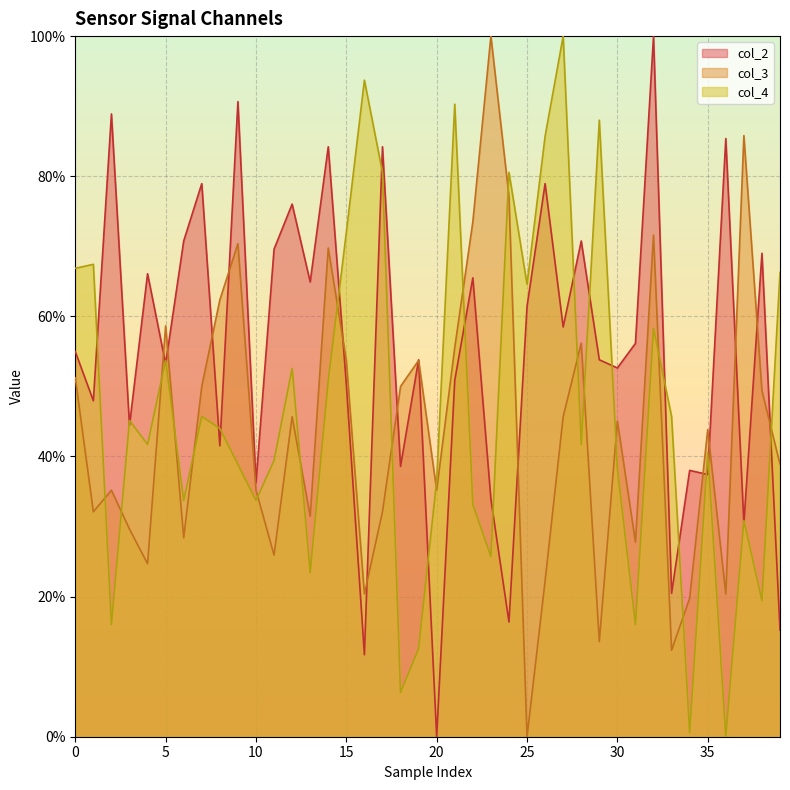

The value of col_4 at 15 is 13.0. True or false?

False